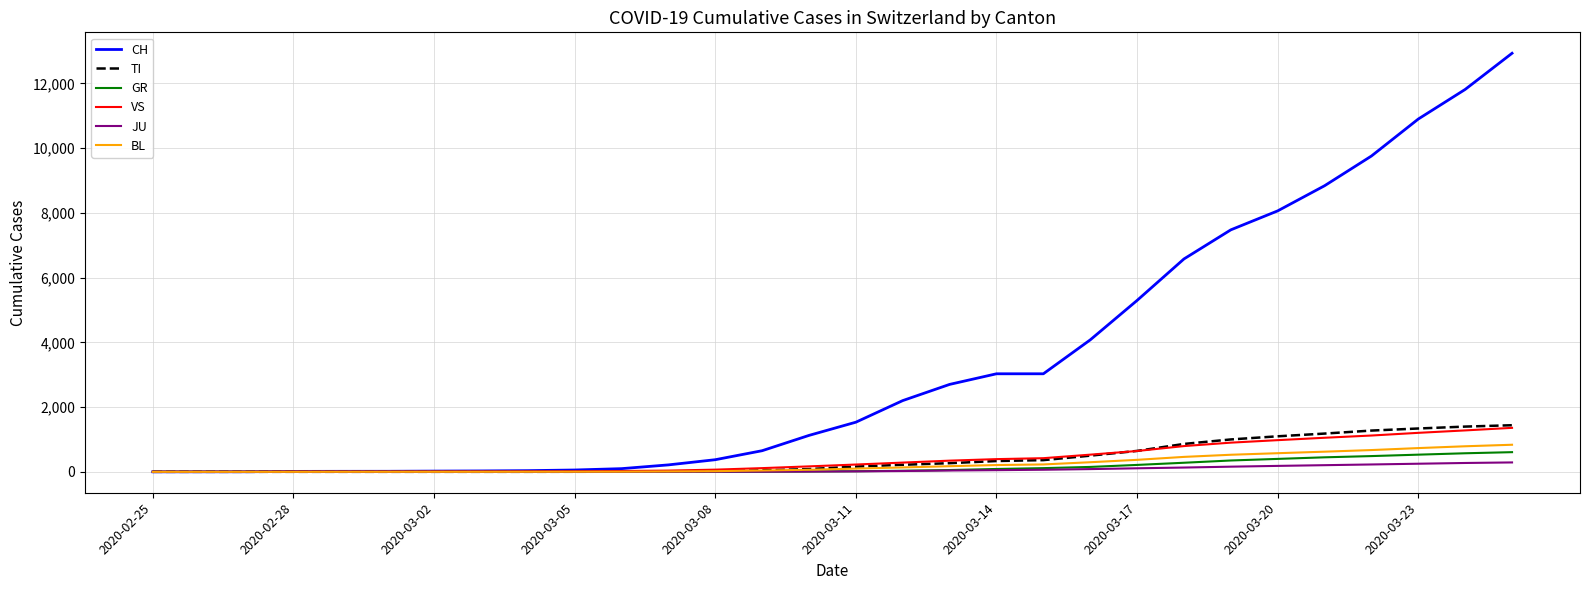

Is this an area chart (filled region under the line)?

No